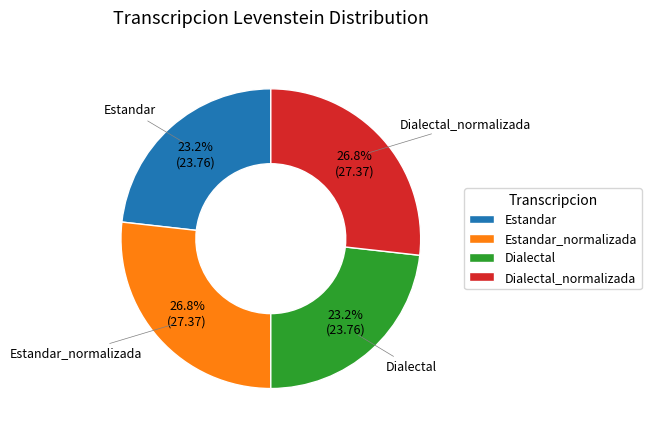

How much of the chart is everything except Dialectal_normalizada?

73.2%